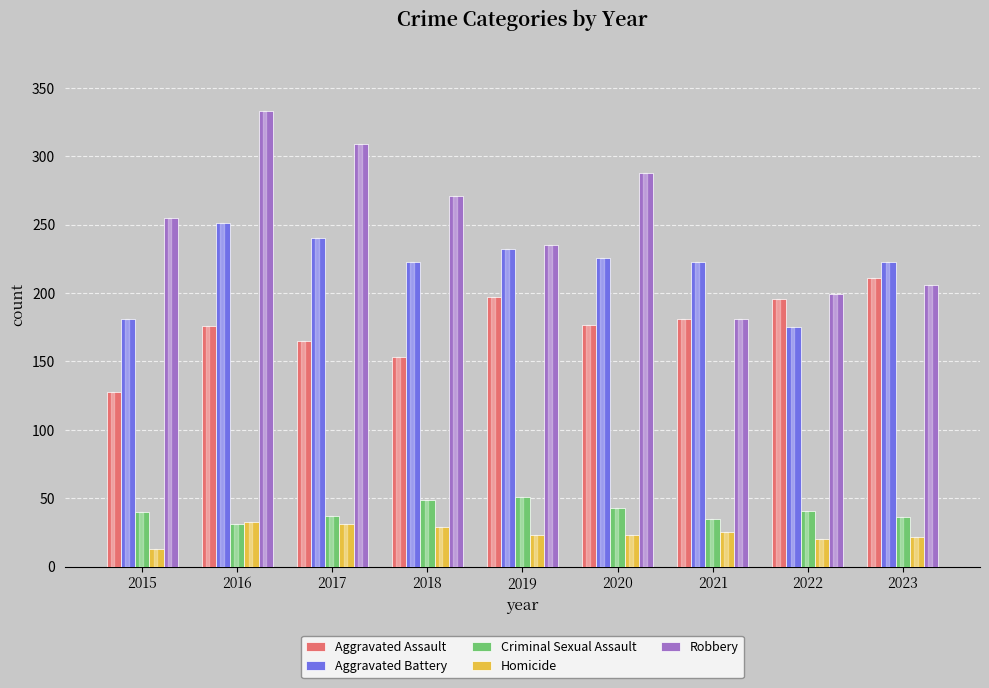

At which label does Criminal Sexual Assault reach its minimum?

2016